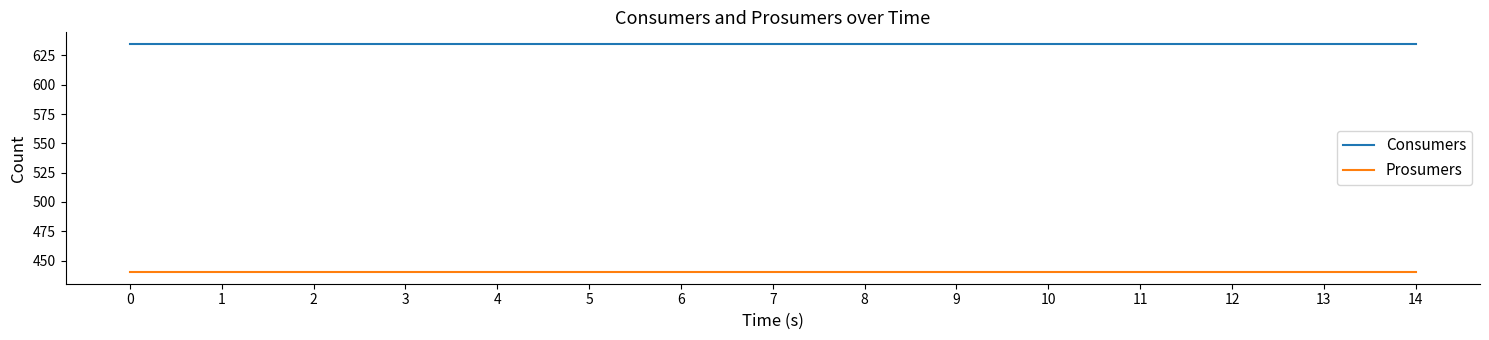

What is the sum of the Prosumers values at 4 and 7?

880